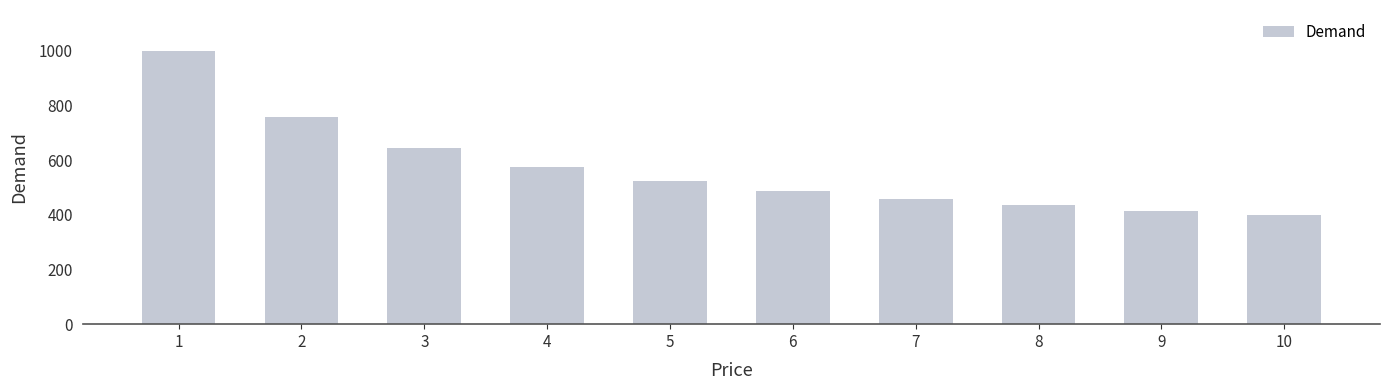

How many bars are there in total?

10